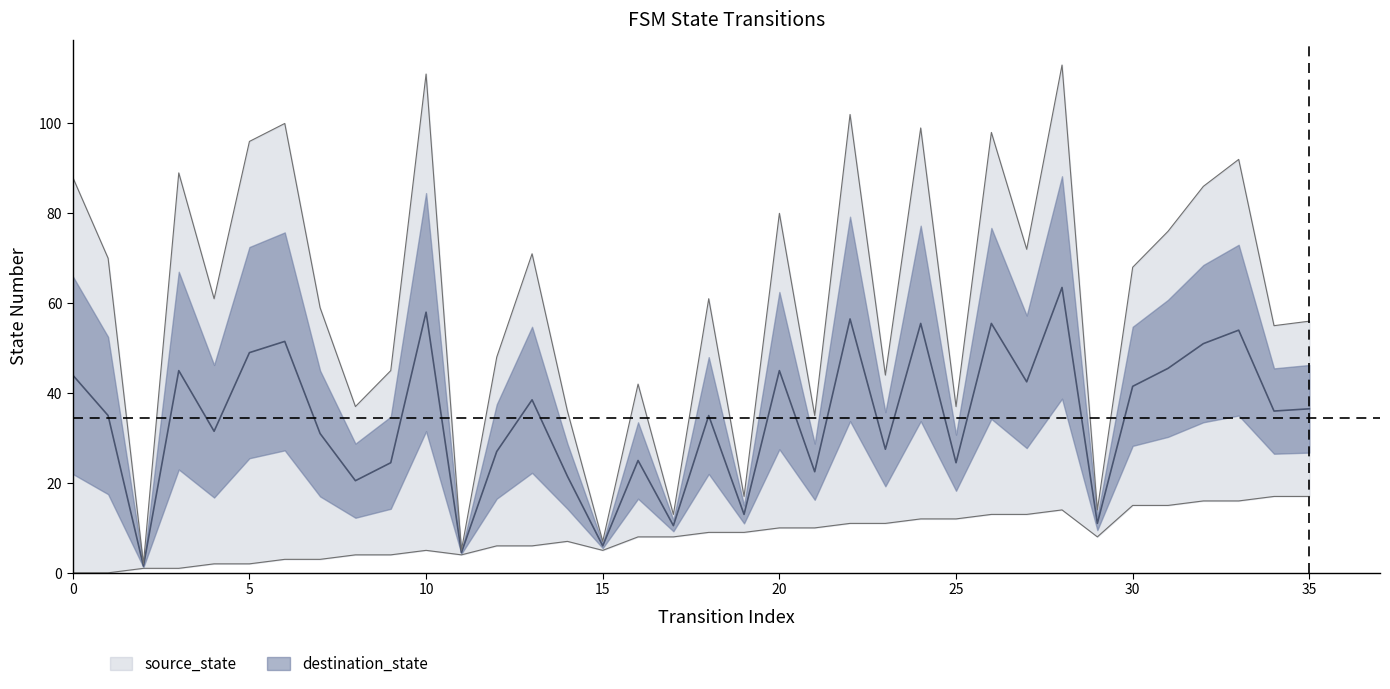

What is the approximate value at 32?

86